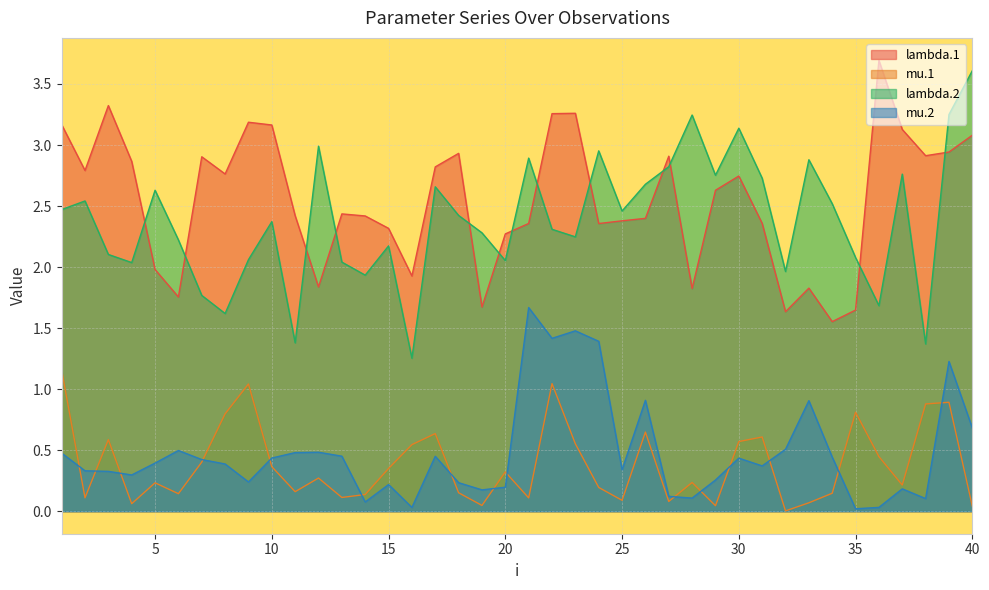

Which category has the lowest value in the lambda.1 series?

34